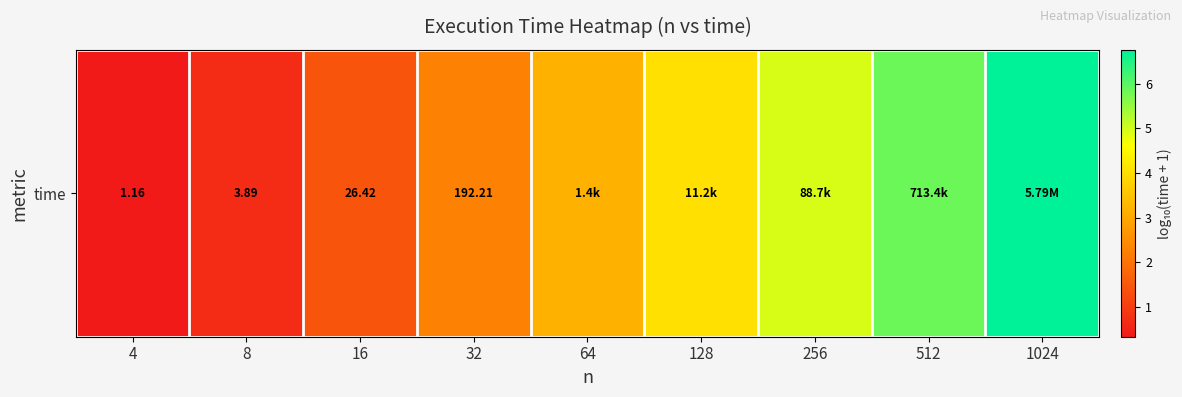

What is the approximate value at 4?

0.3